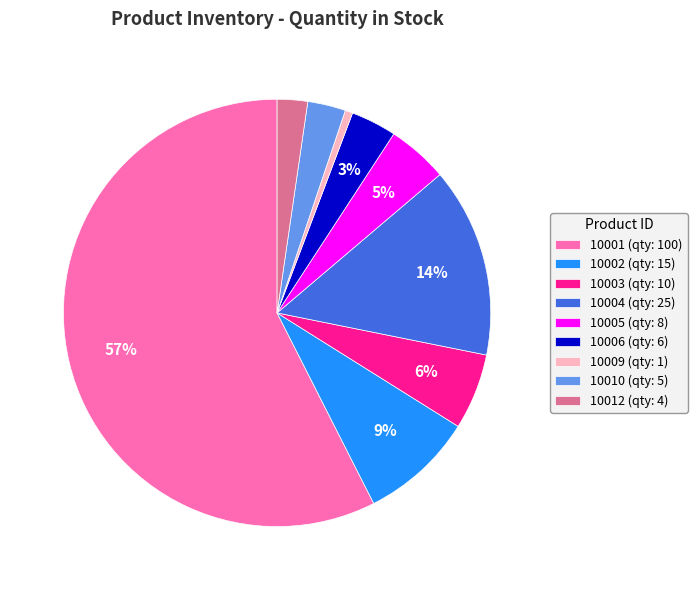

The 10005 slice represents 5% of the pie. True or false?

True